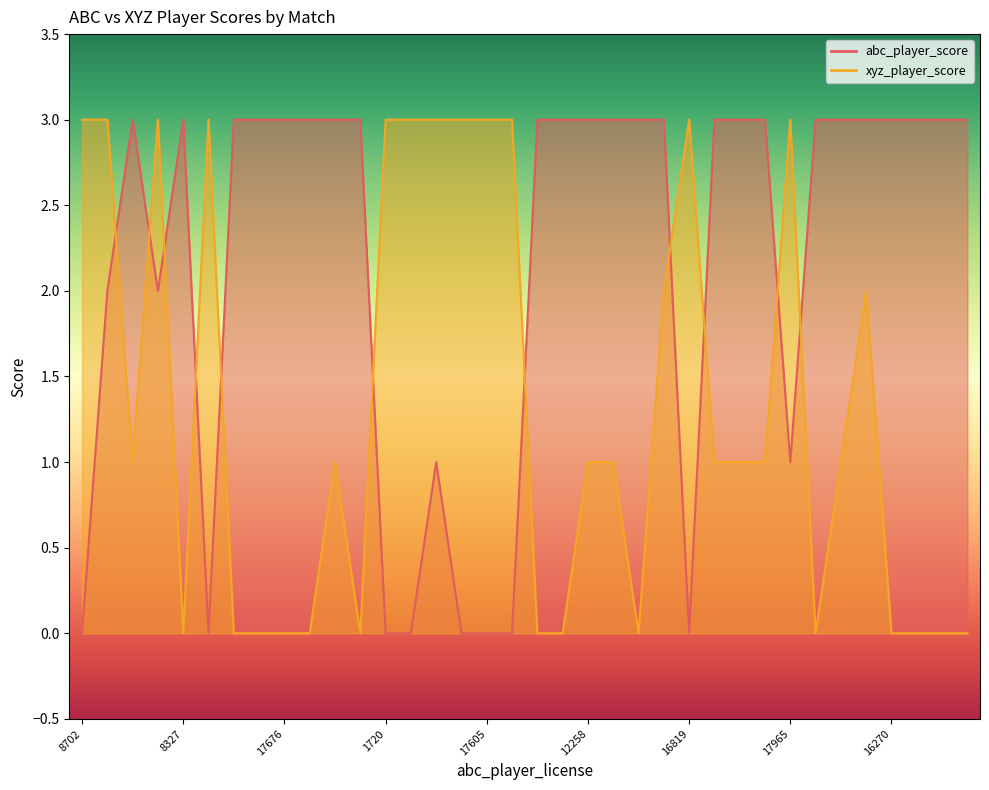

Which series has the largest range (max minus min)?

abc_player_score